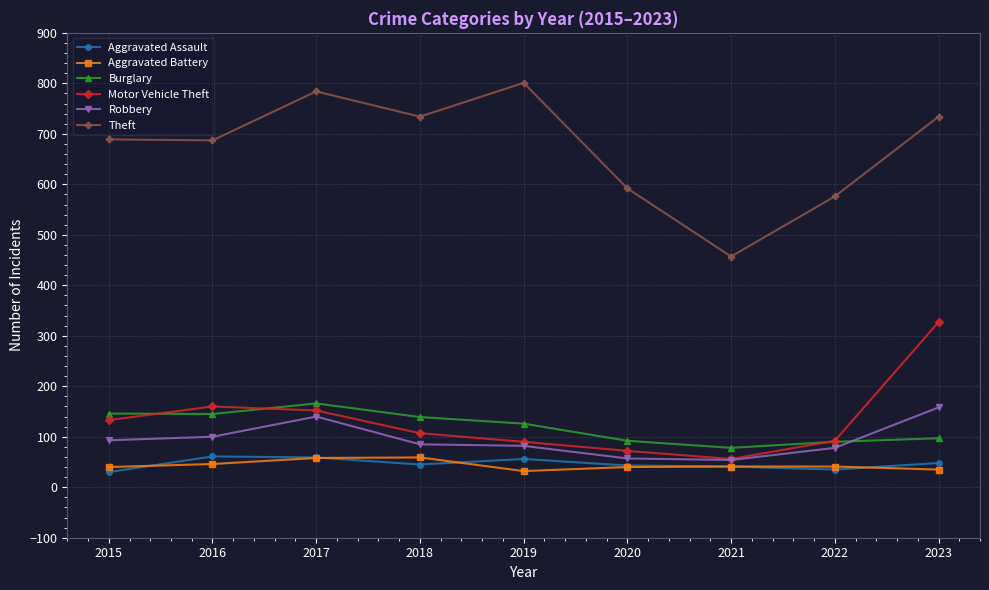

How many categories are shown in the chart?

9